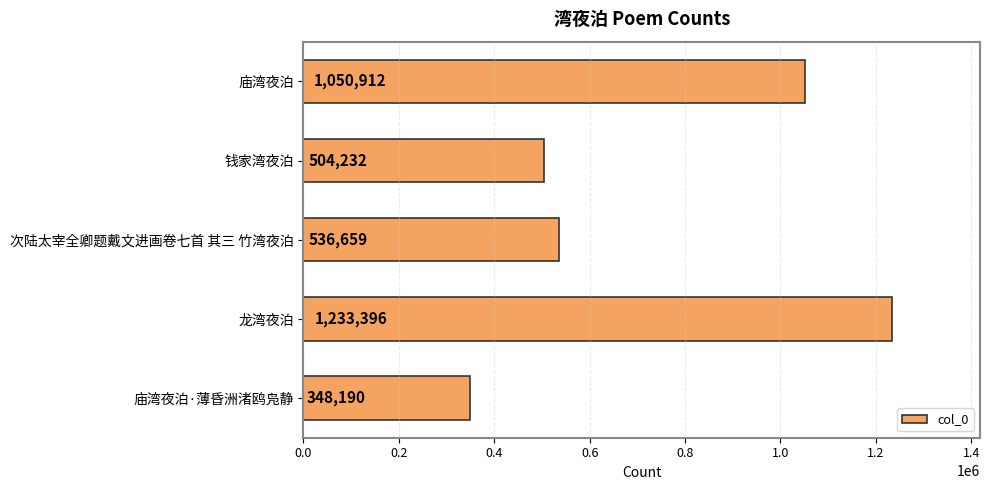

Reading top to bottom, extract all data points from this chart.

1050912	504232	536659	1233396	348190